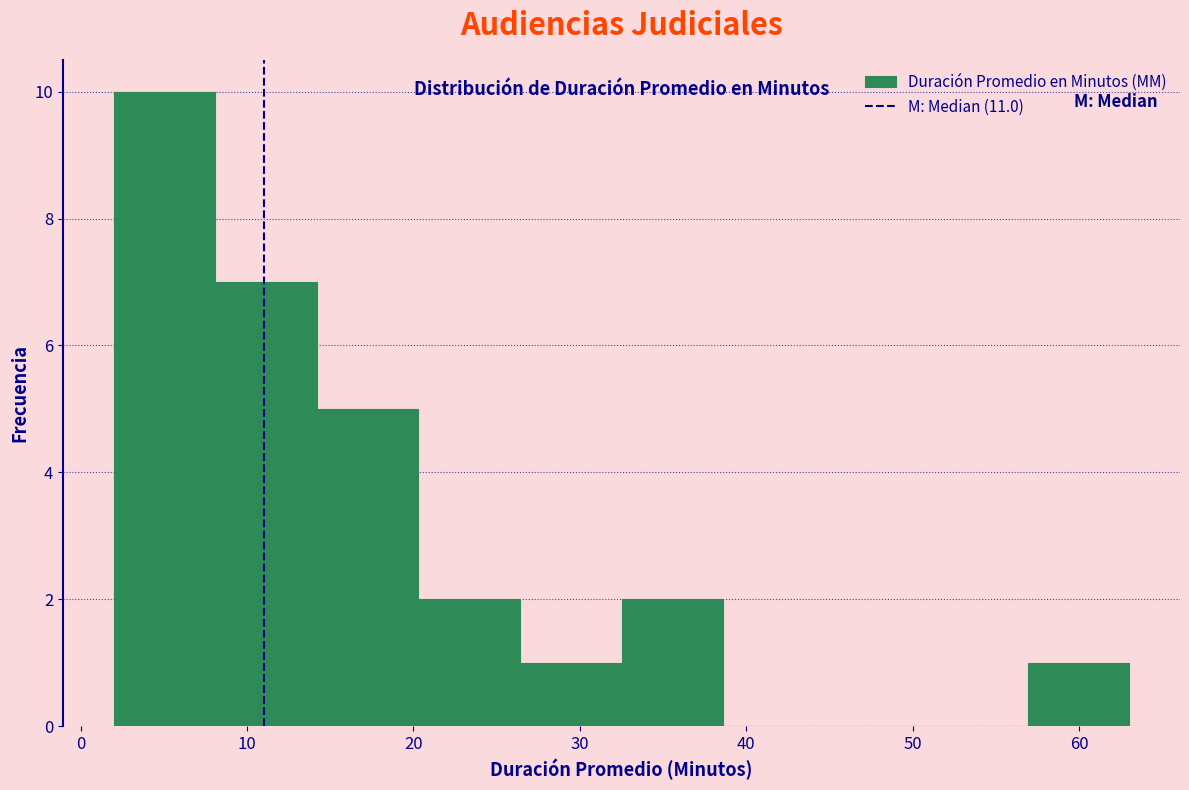

Over which range of the x-axis is the bar tallest?

2.0 to 8.1